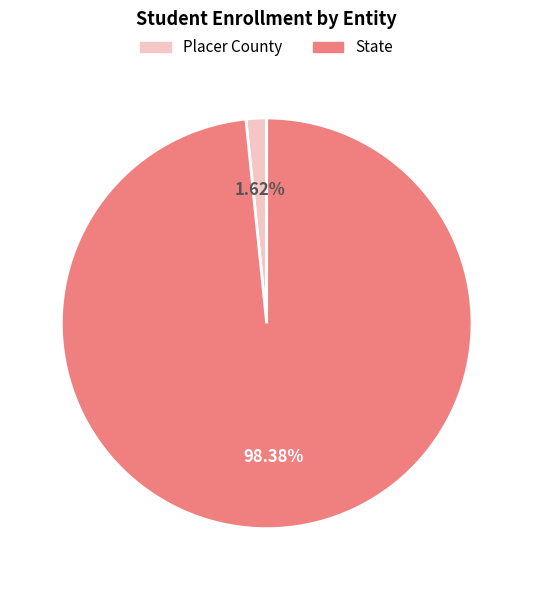

Combined, do Placer County and State account for over 50%?

Yes